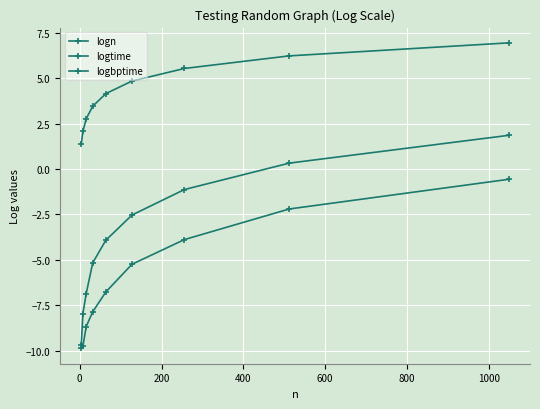

How many categories are shown in the chart?

9